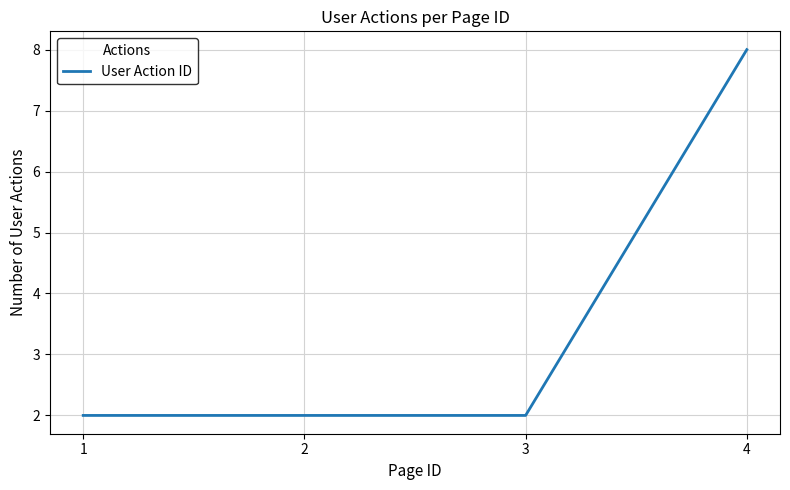

What is the ratio of the value at 1 to the value at 2?

1.0